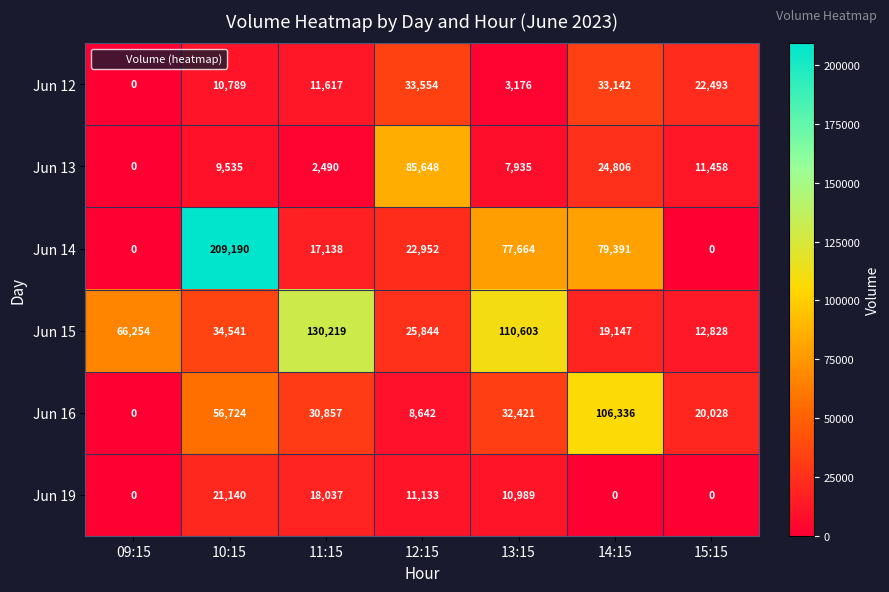

What is the maximum value shown in the chart?

209190